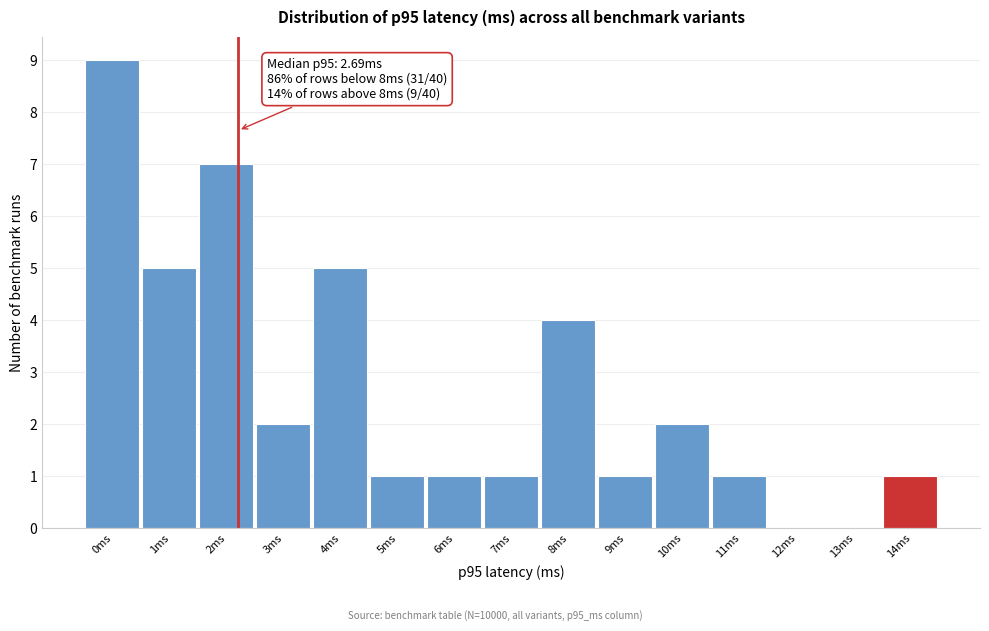

Reading left to right, what are all the values shown in this chart?

0ms=9	1ms=5	2ms=7	3ms=2	4ms=5	5ms=1	6ms=1	7ms=1	8ms=4	9ms=1	10ms=2	11ms=1	12ms=0	13ms=0	14ms=1